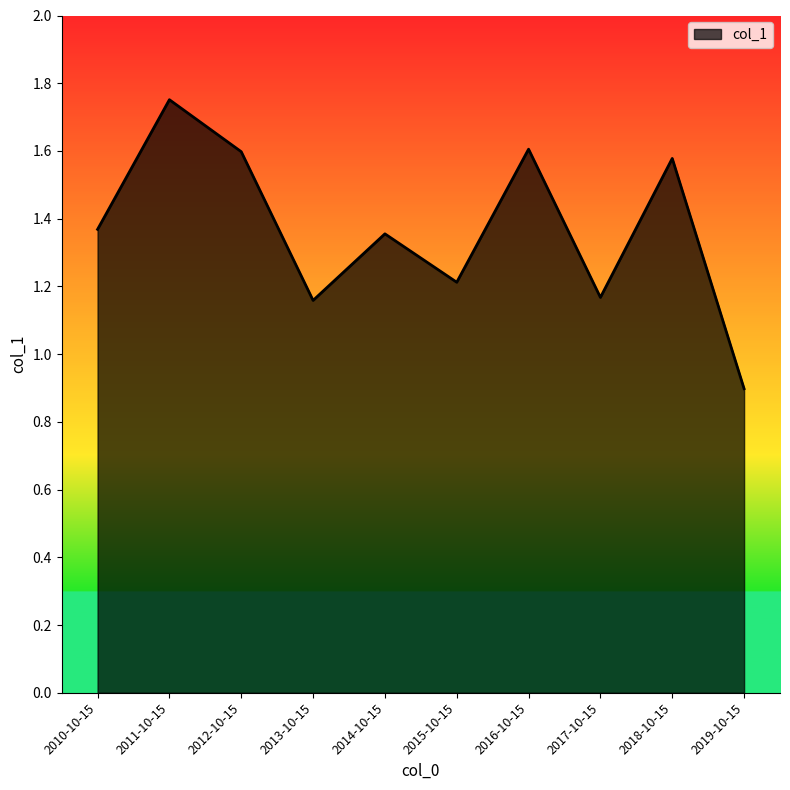

At which label is the value closest to 1?

2019-10-15